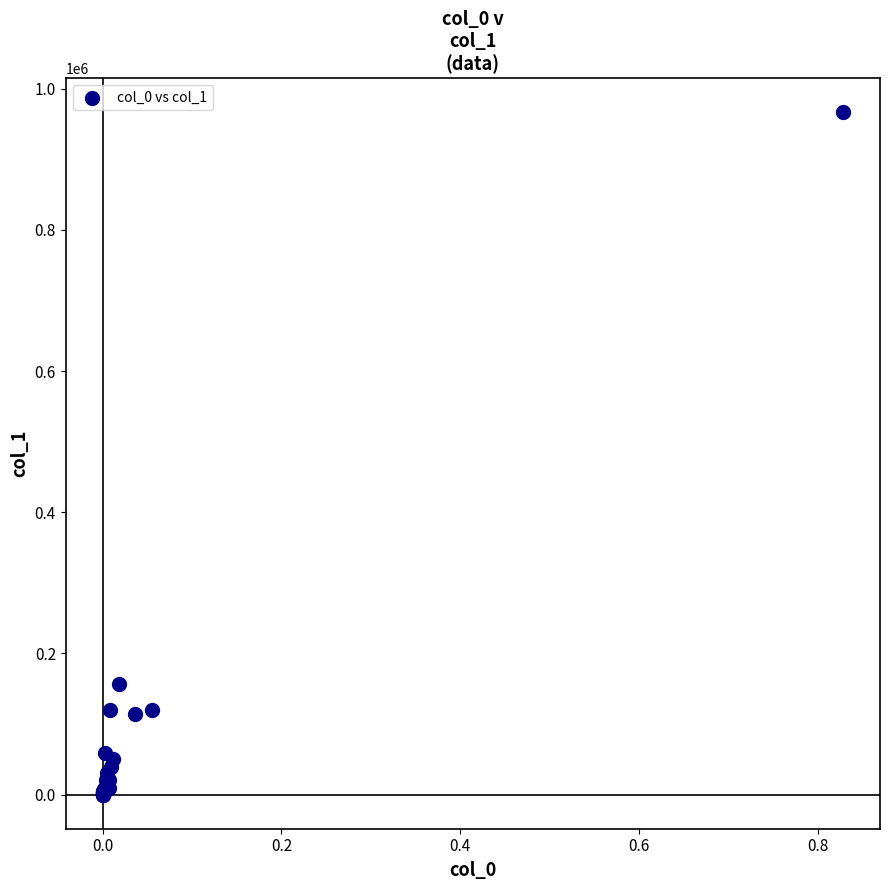

What Y value in the scatter plot is closest to 483173?

156750.3